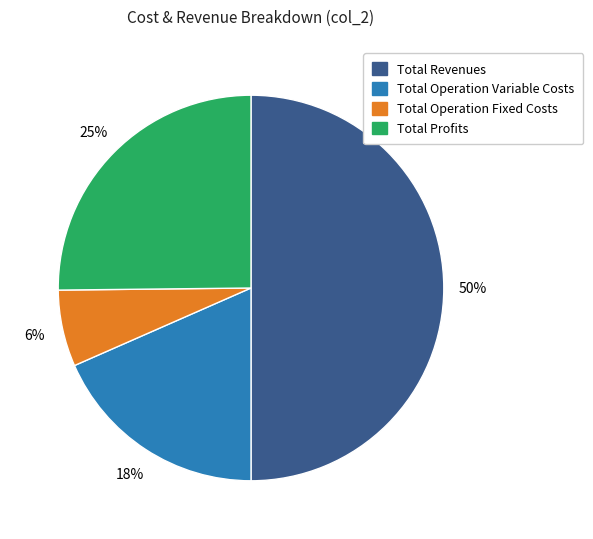

To the nearest percent, what is the average slice percentage?

25%